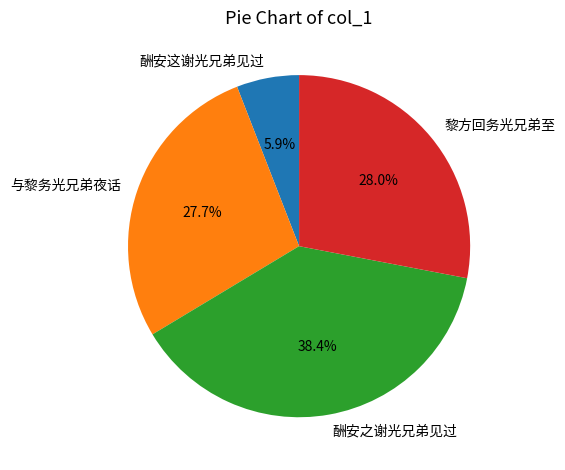

Combined, do 与黎务光兄弟夜话 and 酬安之谢光兄弟见过 account for over 50%?

Yes